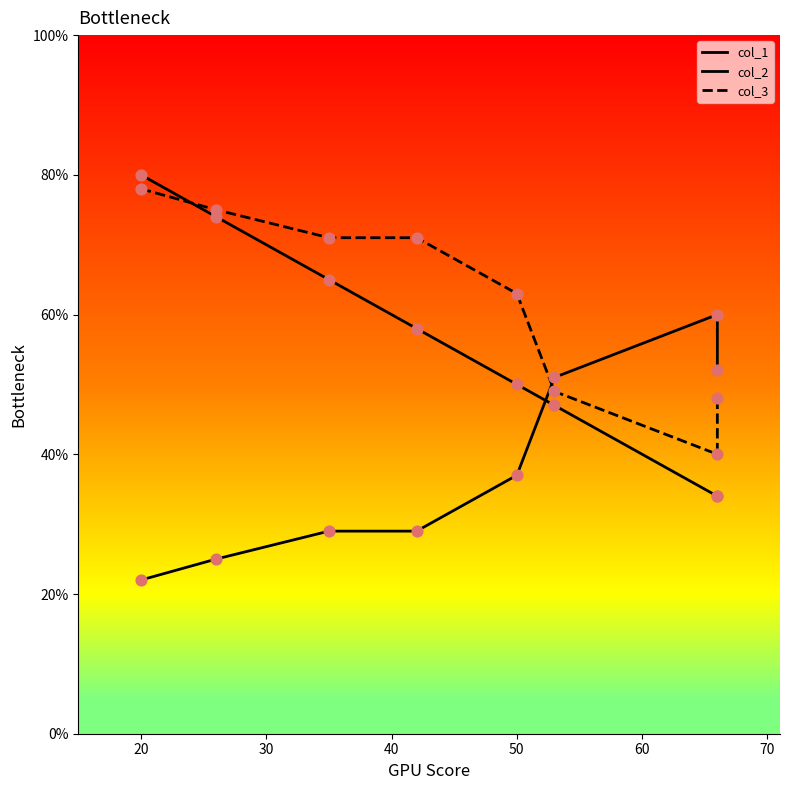

What are all the series names shown in the legend?

col_1, col_2, col_3